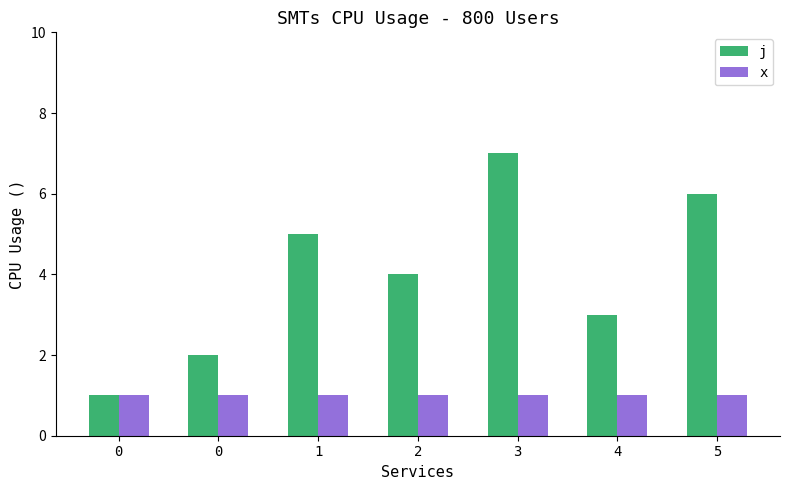

Count the j values in the range 2 to 6.

5